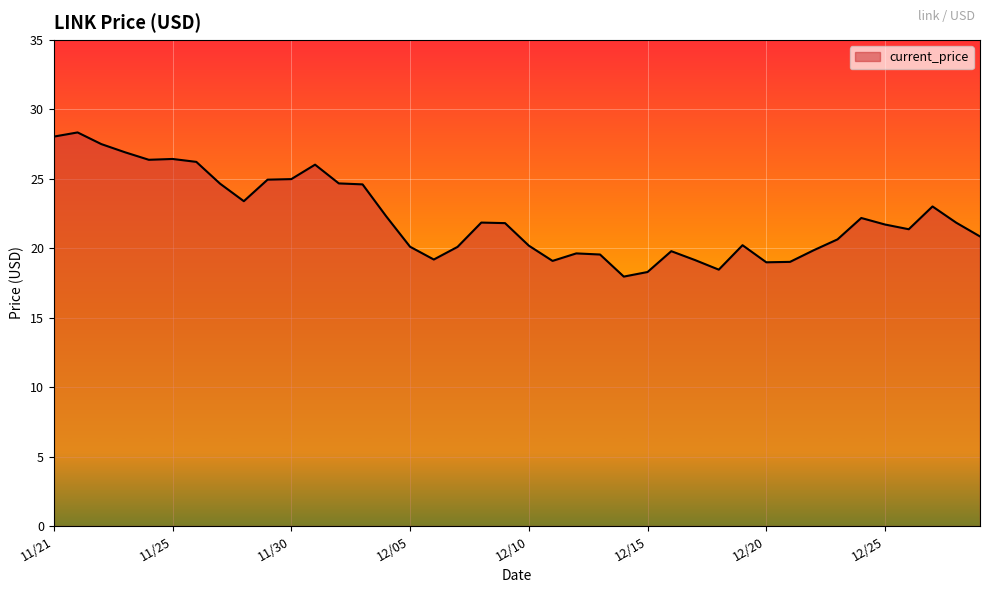

What is the maximum value shown in the chart?

28.3